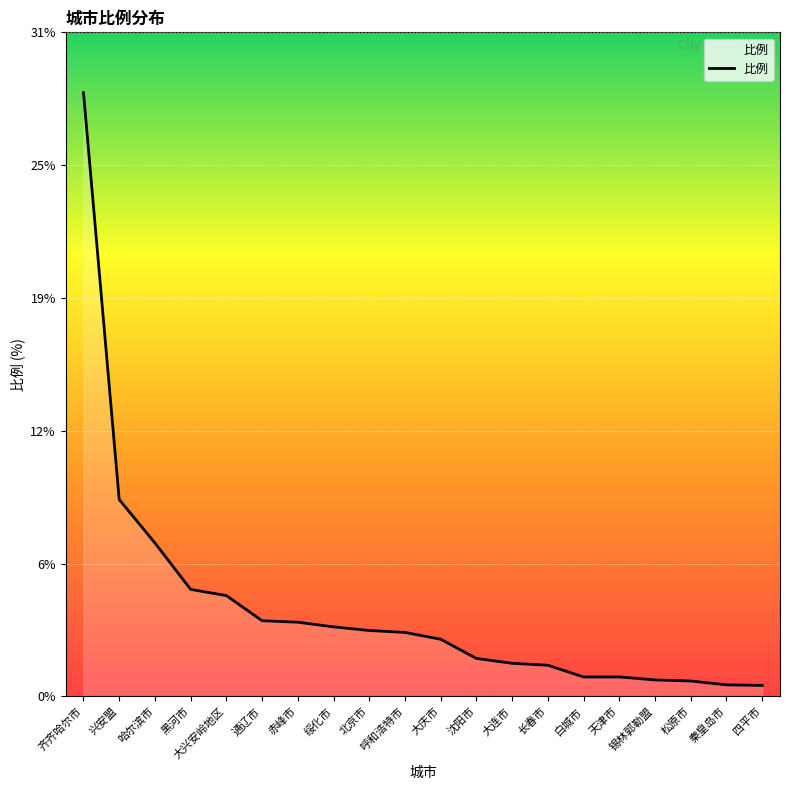

List the labels in order of value, largest first.

齐齐哈尔市, 兴安盟, 哈尔滨市, 黑河市, 大兴安岭地区, 通辽市, 赤峰市, 绥化市, 北京市, 呼和浩特市, 大庆市, 沈阳市, 大连市, 长春市, 白城市, 天津市, 锡林郭勒盟, 松原市, 秦皇岛市, 四平市